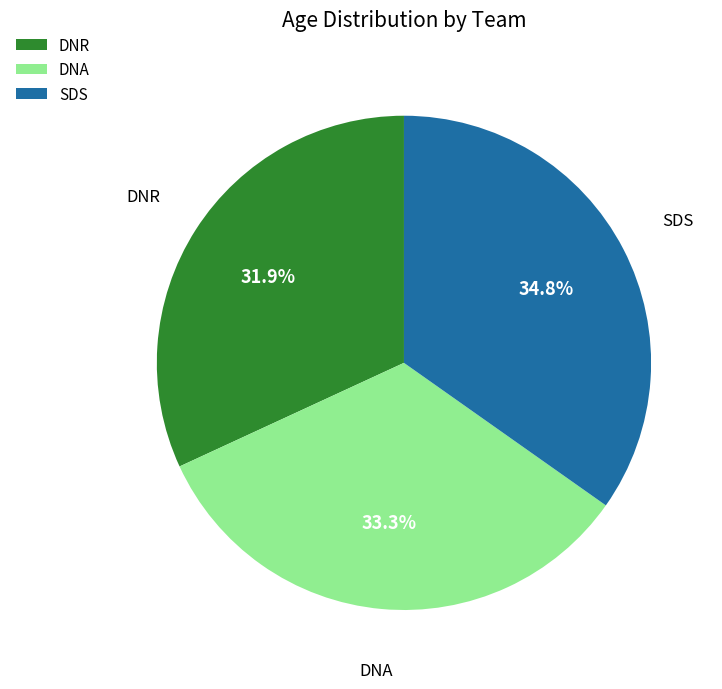

What is the ratio of the value at DNR to the value at DNA?

1.0